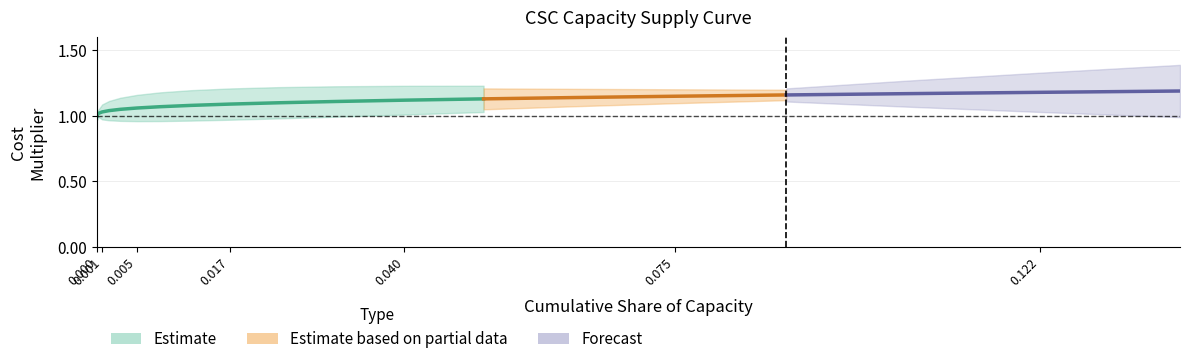

What is the difference between the maximum and minimum values in the x_values series?

0.1